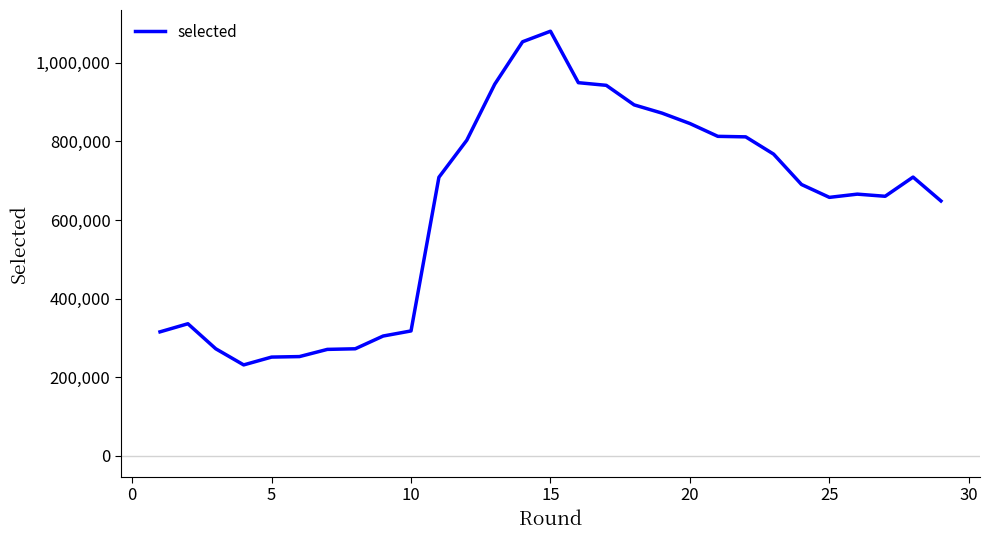

What is the maximum value shown in the chart?

1080539